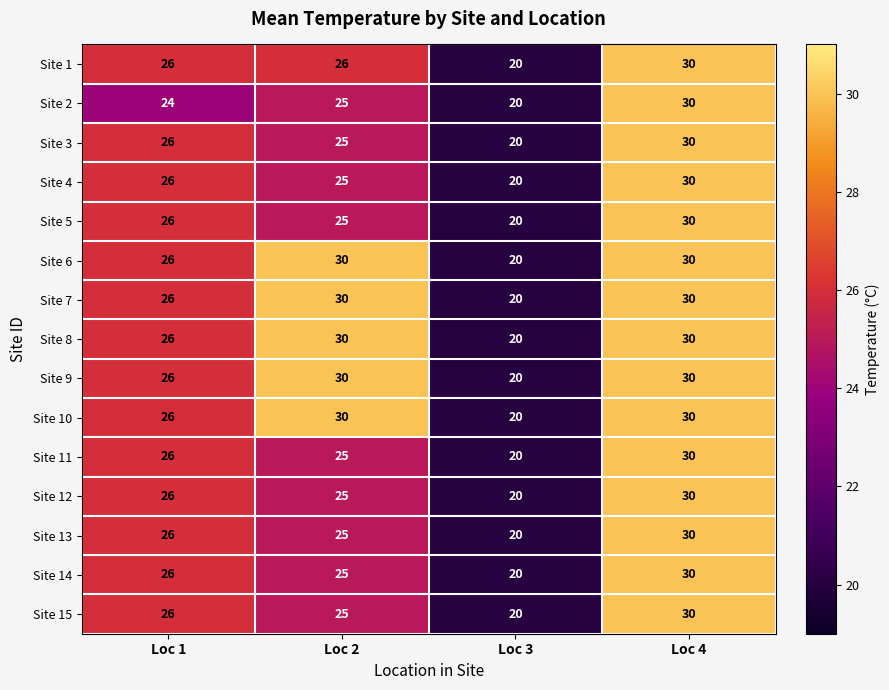

True or false: Site 6 has a value of 43 at Loc 4.

False